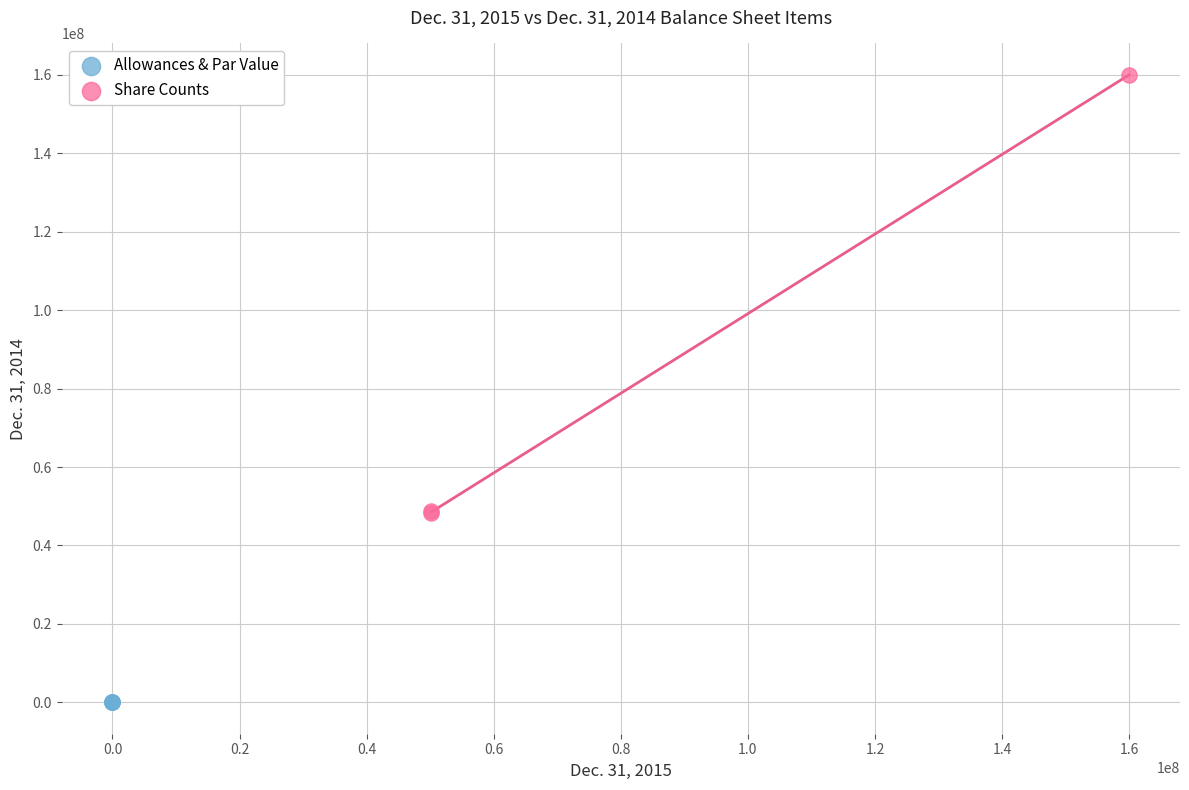

Which series reaches the maximum Y coordinate?

Share Counts